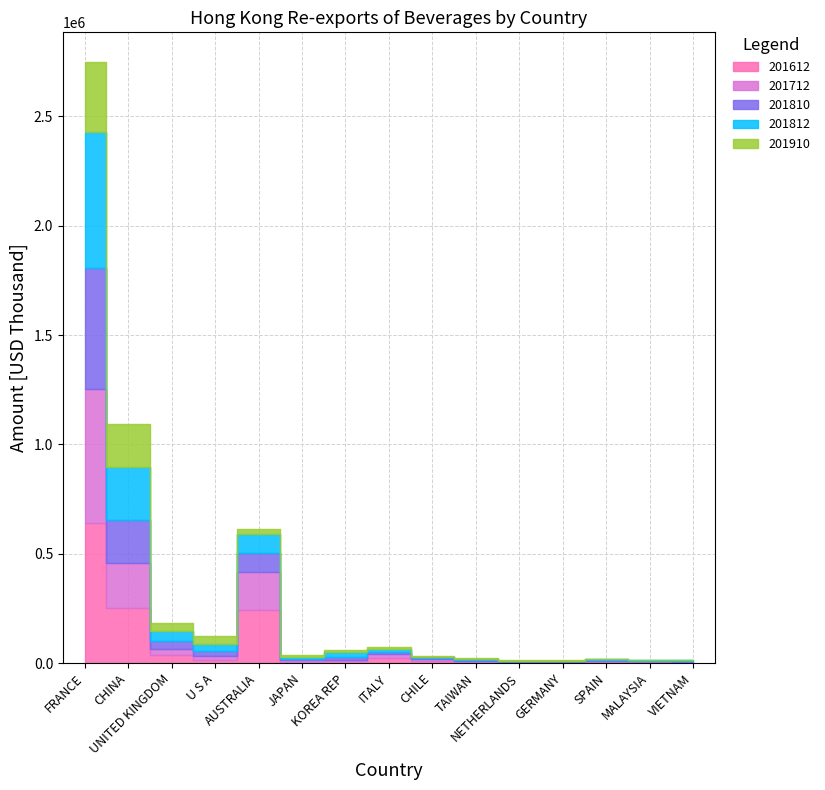

At which category does 201612 reach its first local valley?

U S A